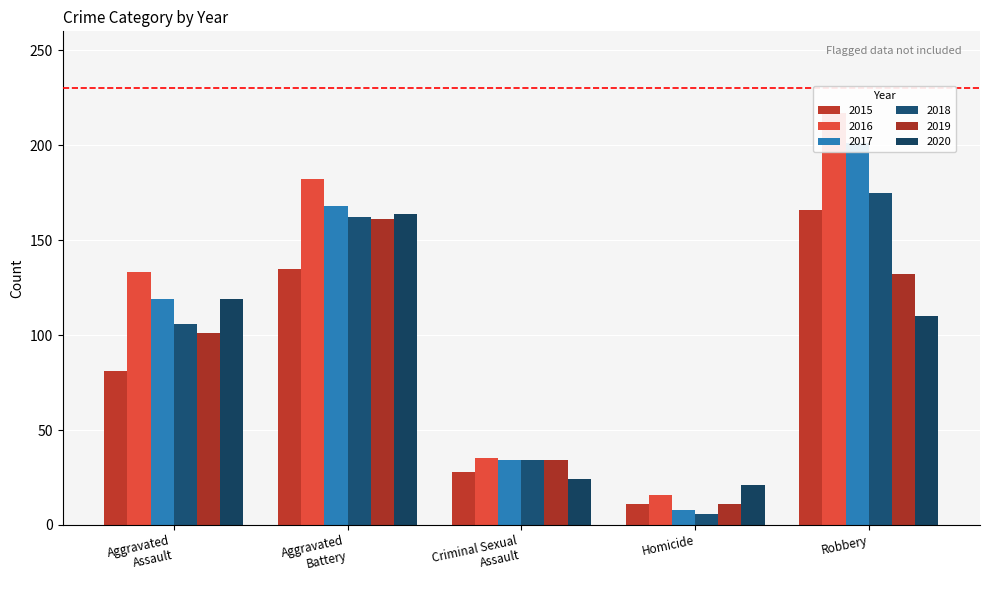

What is the difference between the highest and lowest values at Aggravated Assault?

52